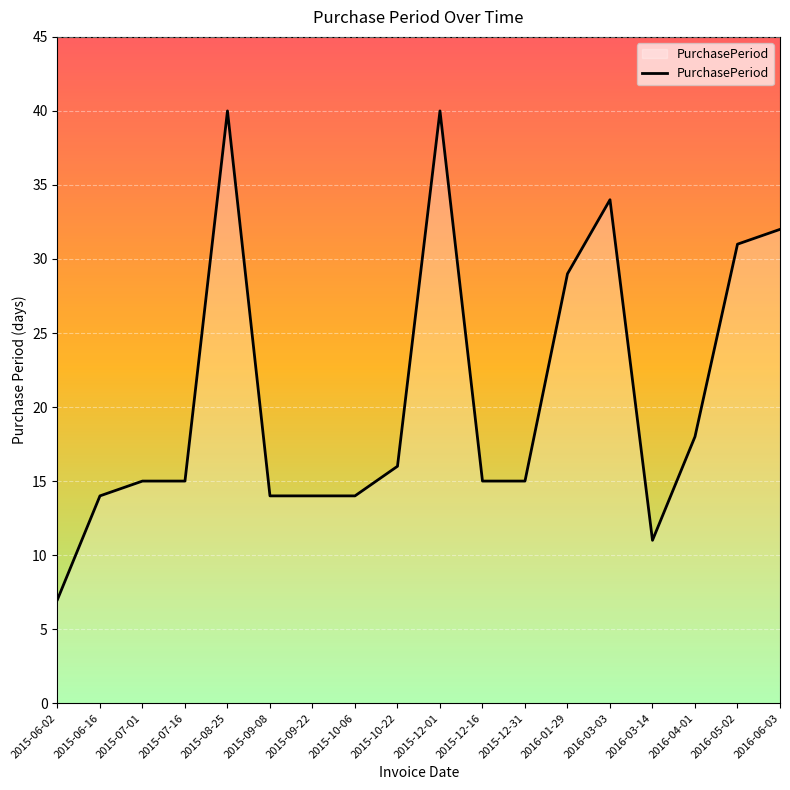

What is the sum of the values at 2015-06-02 and 2016-03-14?

18